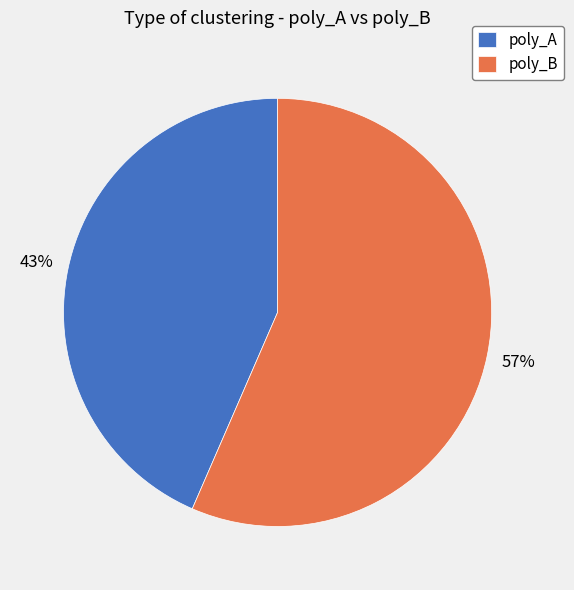

What is the majority slice?

poly_B